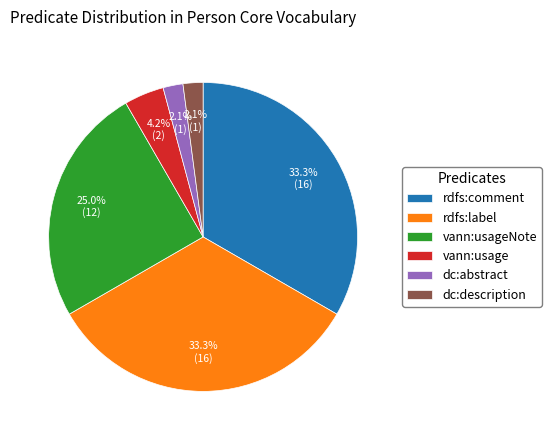

Does dc:abstract represent more than half of the total?

No